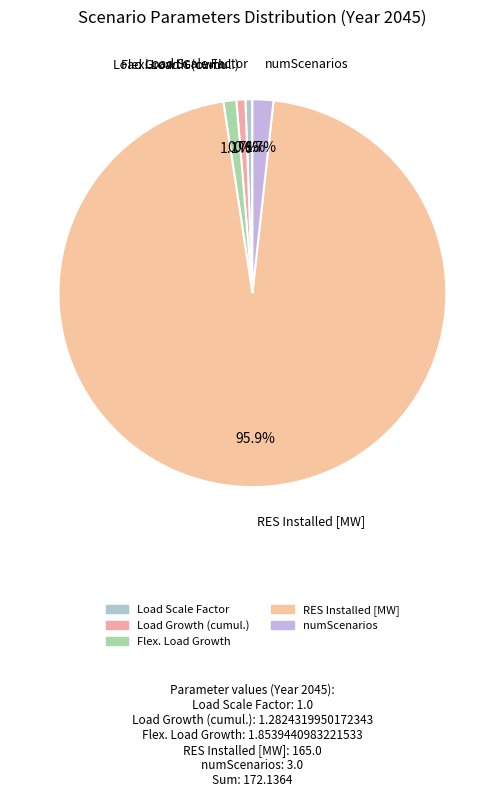

Which slice is the largest?

RES Installed [MW]